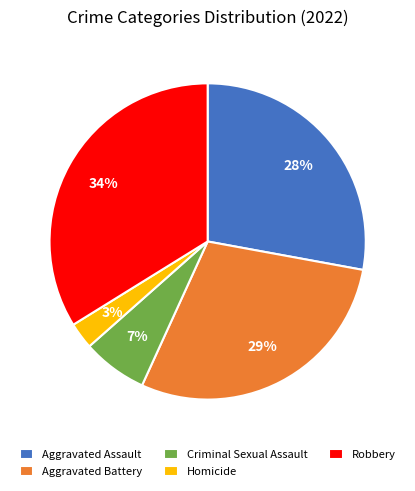

To the nearest percent, what is the combined percentage of Homicide and Robbery?

37%